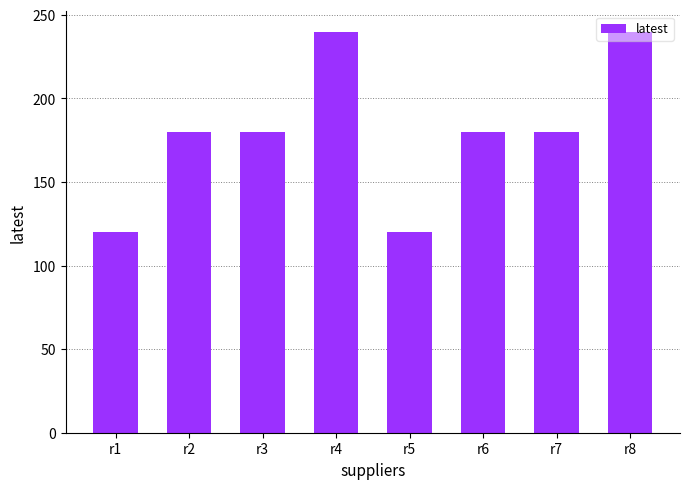

Reading left to right, transcribe all the data shown in this chart.

r1=120	r2=180	r3=180	r4=240	r5=120	r6=180	r7=180	r8=240